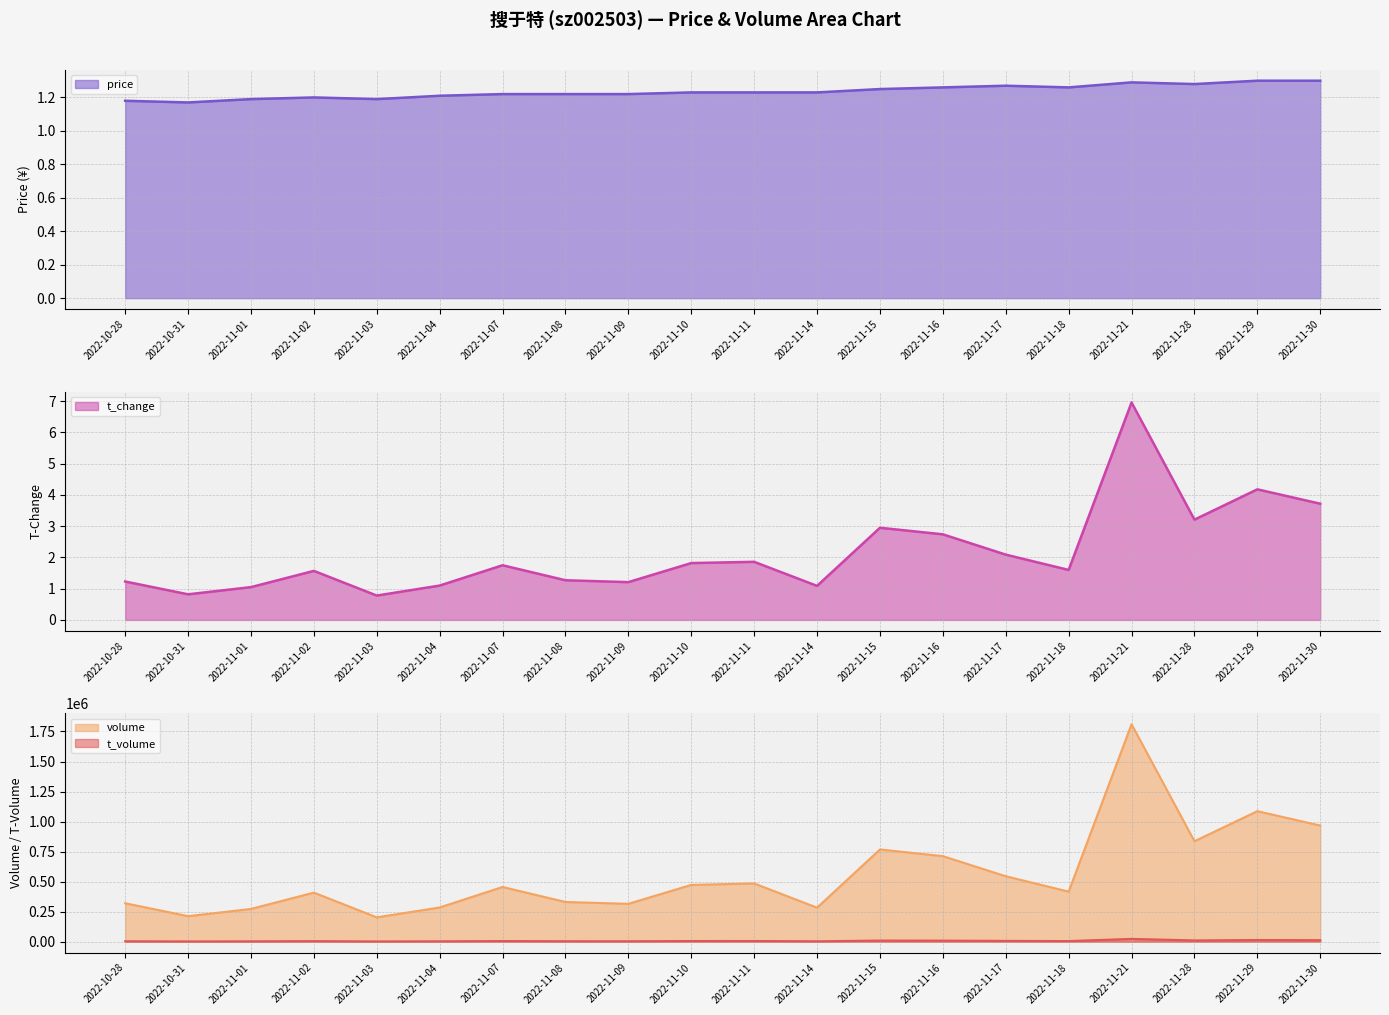

Reading left to right, transcribe all the data shown in this chart.

volume: 2022-10-28=320247.0	2022-10-31=212593.0	2022-11-01=272864.0	2022-11-02=408700.0	2022-11-03=202775.0	2022-11-04=285011.0	2022-11-07=455595.0	2022-11-08=330622.0	2022-11-09=315396.0	2022-11-10=472796.0	2022-11-11=485092.0	2022-11-14=283281.0	2022-11-15=767926.0	2022-11-16=712235.0	2022-11-17=545047.0	2022-11-18=416762.0	2022-11-21=1810021.0	2022-11-28=836404.0	2022-11-29=1086669.0	2022-11-30=966787.0
t_volume: 2022-10-28=3790.0	2022-10-31=2487.0	2022-11-01=3238.0	2022-11-02=4898.0	2022-11-03=2410.0	2022-11-04=3417.0	2022-11-07=5536.0	2022-11-08=4030.0	2022-11-09=3851.0	2022-11-10=5797.0	2022-11-11=6007.0	2022-11-14=3504.0	2022-11-15=9578.0	2022-11-16=8967.0	2022-11-17=6912.0	2022-11-18=5274.0	2022-11-21=23491.0	2022-11-28=10757.0	2022-11-29=14144.0	2022-11-30=12638.0
t_change: 2022-10-28=1.2	2022-10-31=0.8	2022-11-01=1.1	2022-11-02=1.6	2022-11-03=0.8	2022-11-04=1.1	2022-11-07=1.8	2022-11-08=1.3	2022-11-09=1.2	2022-11-10=1.8	2022-11-11=1.9	2022-11-14=1.1	2022-11-15=3.0	2022-11-16=2.7	2022-11-17=2.1	2022-11-18=1.6	2022-11-21=7.0	2022-11-28=3.2	2022-11-29=4.2	2022-11-30=3.7
price: 2022-10-28=1.2	2022-10-31=1.2	2022-11-01=1.2	2022-11-02=1.2	2022-11-03=1.2	2022-11-04=1.2	2022-11-07=1.2	2022-11-08=1.2	2022-11-09=1.2	2022-11-10=1.2	2022-11-11=1.2	2022-11-14=1.2	2022-11-15=1.2	2022-11-16=1.3	2022-11-17=1.3	2022-11-18=1.3	2022-11-21=1.3	2022-11-28=1.3	2022-11-29=1.3	2022-11-30=1.3